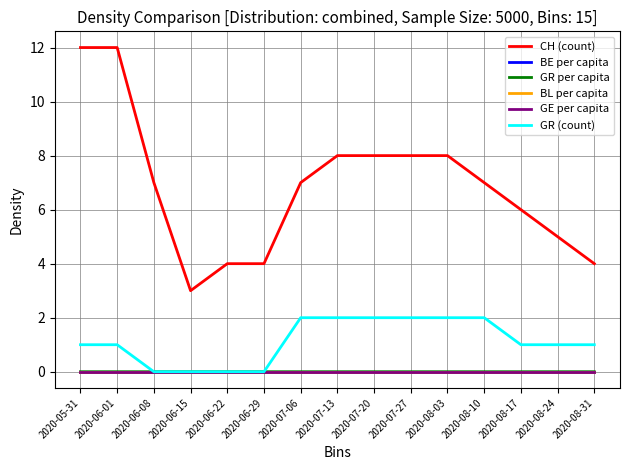

Count the number of categories in the chart.

15